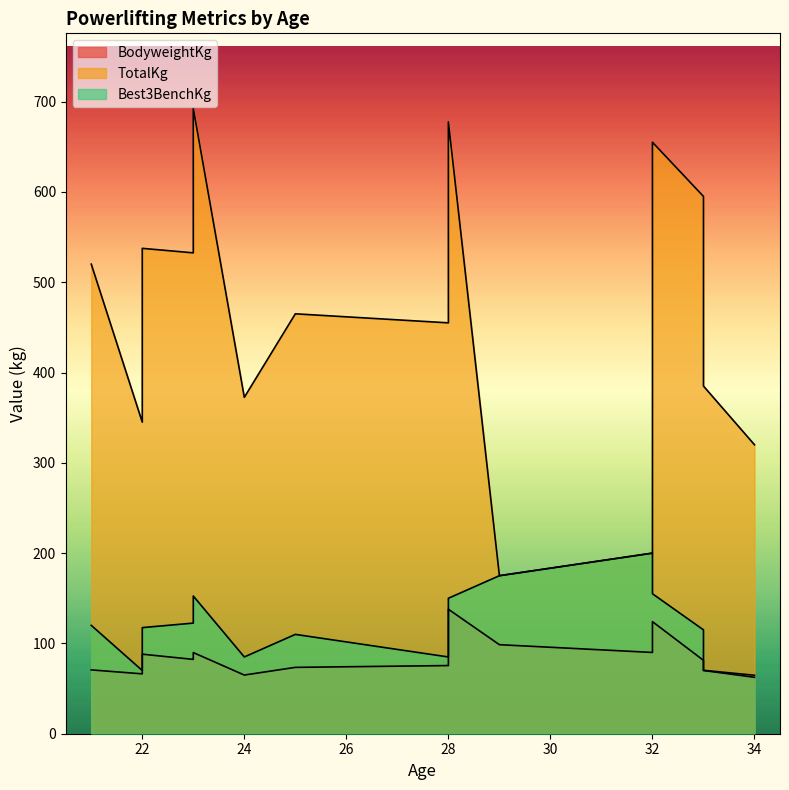

True or false: TotalKg and Best3BenchKg intersect in this chart.

False